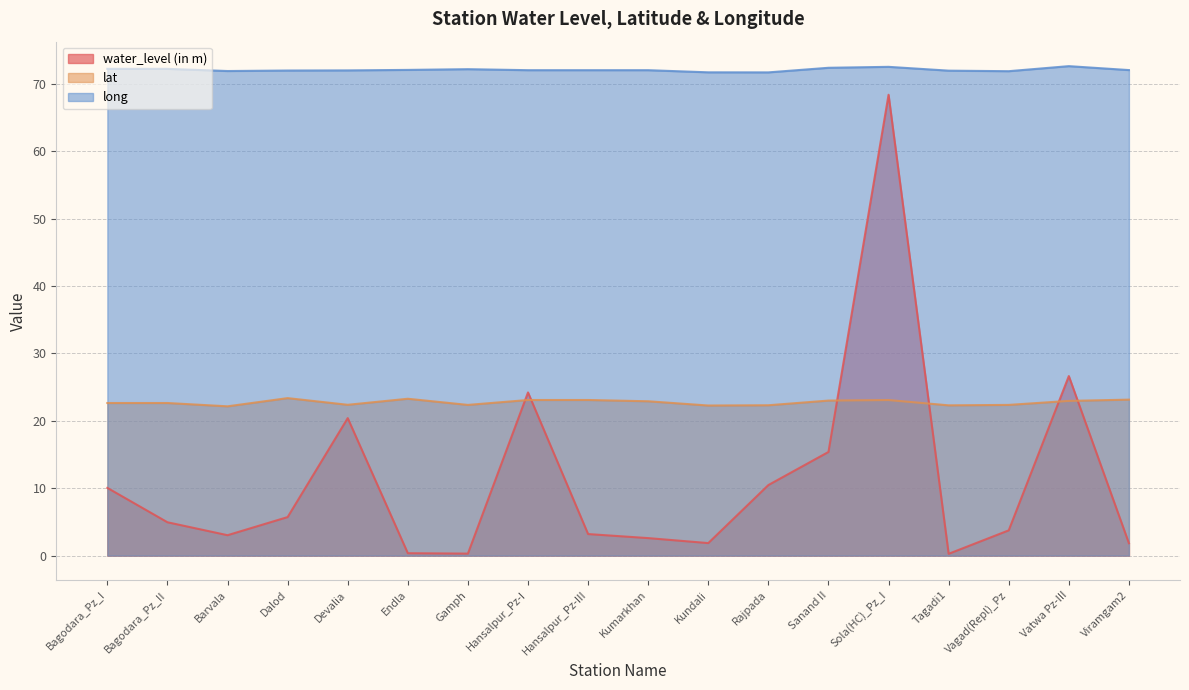

Count the number of categories in the chart.

18